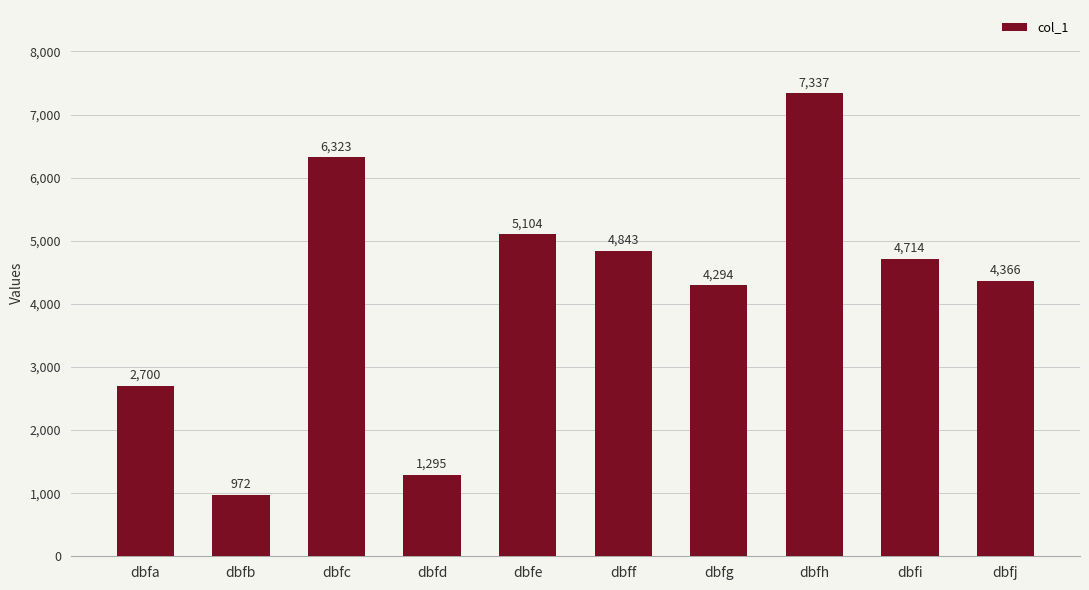

What is the difference between the second highest and second lowest values?

5028